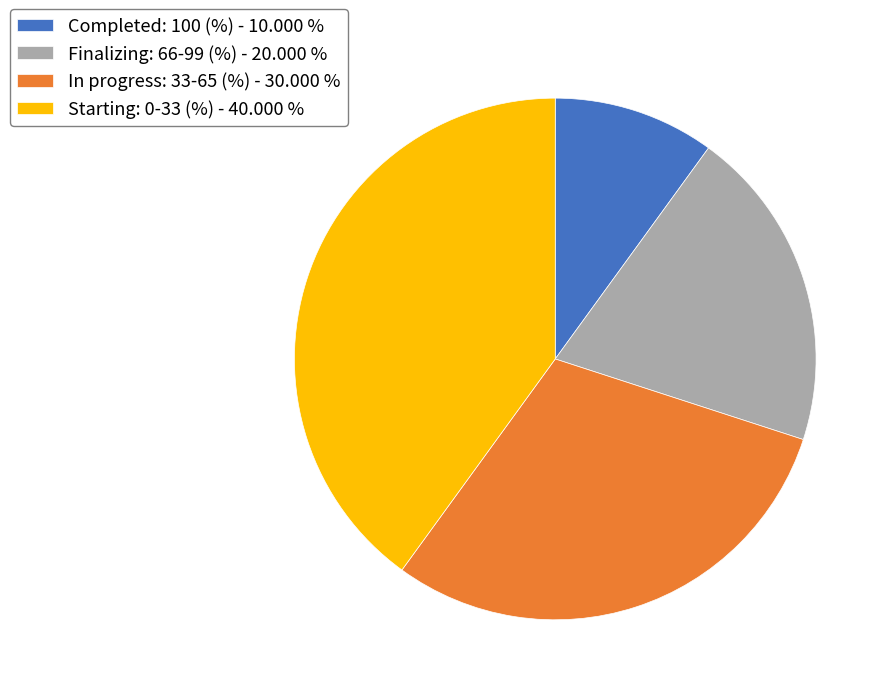

Combined, do In progress: 33-65 (%) - 30.000 % and Starting: 0-33 (%) - 40.000 % account for over 50%?

Yes